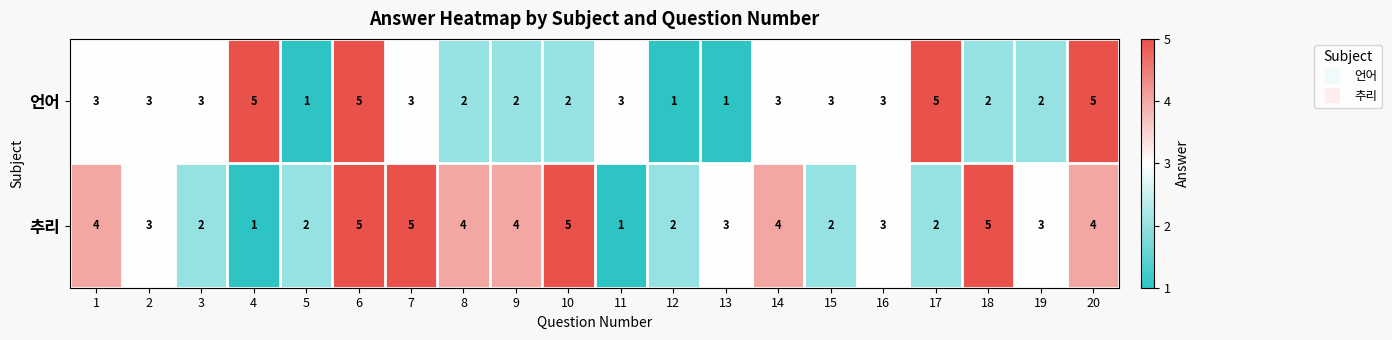

What is the greatest value displayed?

5